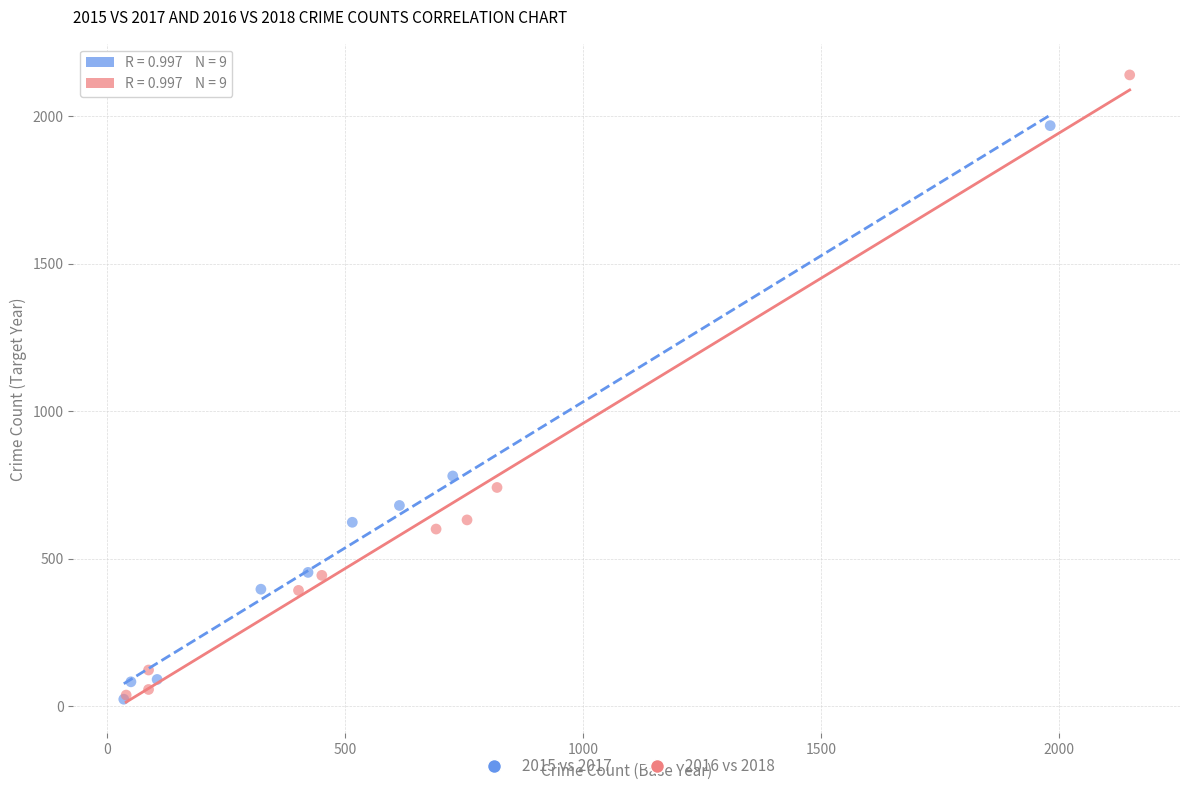

Which series contains the highest Y value?

2016 vs 2018